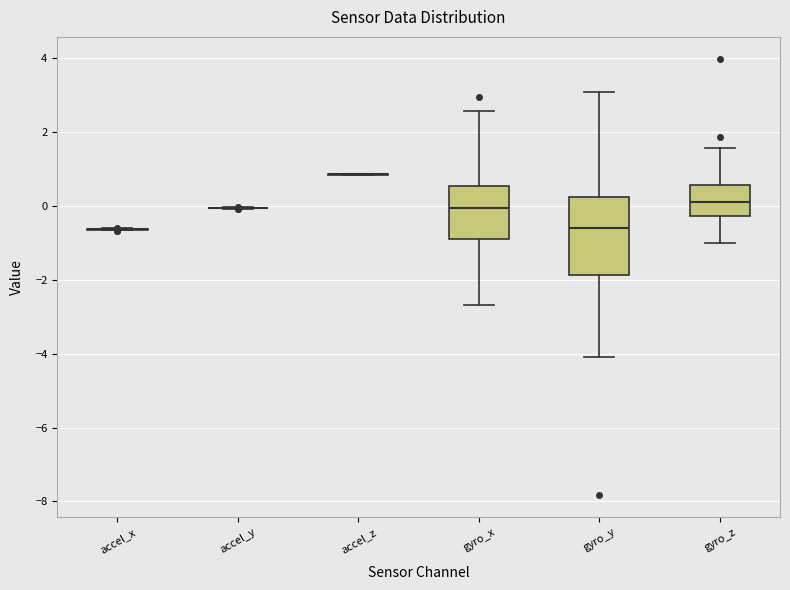

Reading left to right, transcribe this box plot: for each box, give where its median line is, the range the box spans, and where its two whiskers end, as read against the y-axis. The values are not printed on the chart, so give them approximately, as read against the axis.

accel_x: box collapsed to a line at -0.6, whiskers -0.6 to -0.6
accel_y: box collapsed to a line at 0.0, whiskers 0.0 to 0.0
accel_z: box collapsed to a line at 0.8, whiskers 0.8 to 0.8
gyro_x: median 0.0, box -0.8 to 0.6, whiskers -2.6 to 2.6
gyro_y: median -0.6, box -1.8 to 0.2, whiskers -4.0 to 3.0
gyro_z: median 0.2, box -0.2 to 0.6, whiskers -1.0 to 1.6